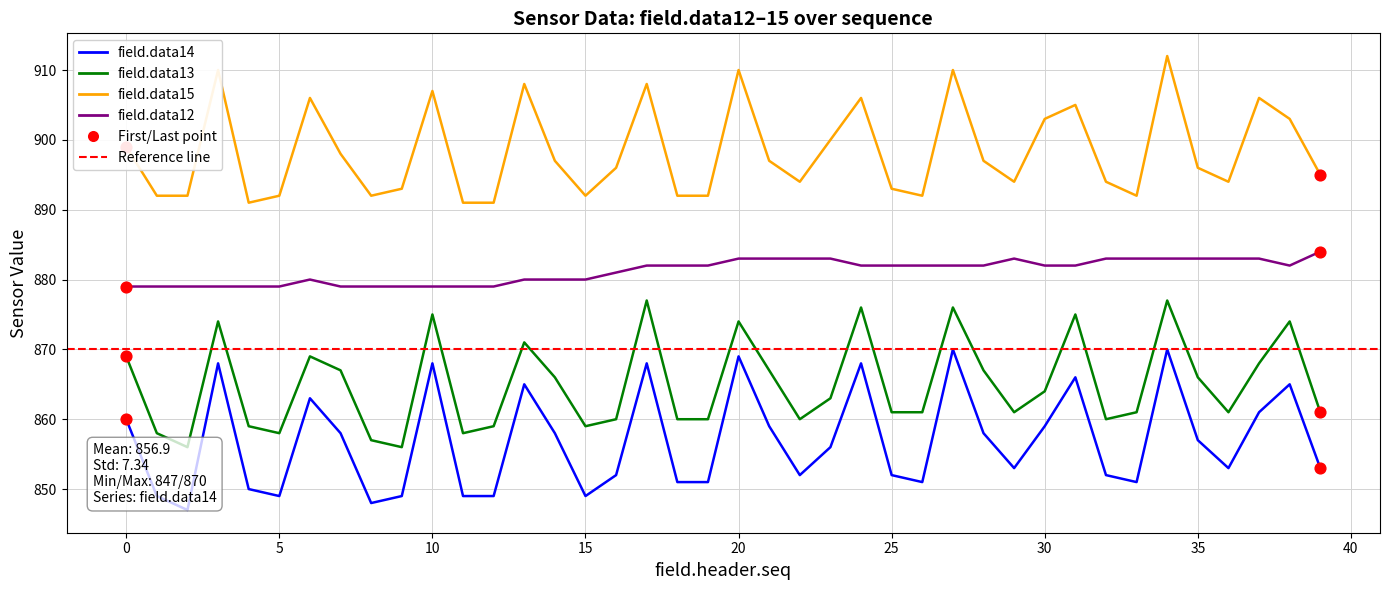

Is the value of field.data13 at 35 greater than the value of field.data15 at 35?

No